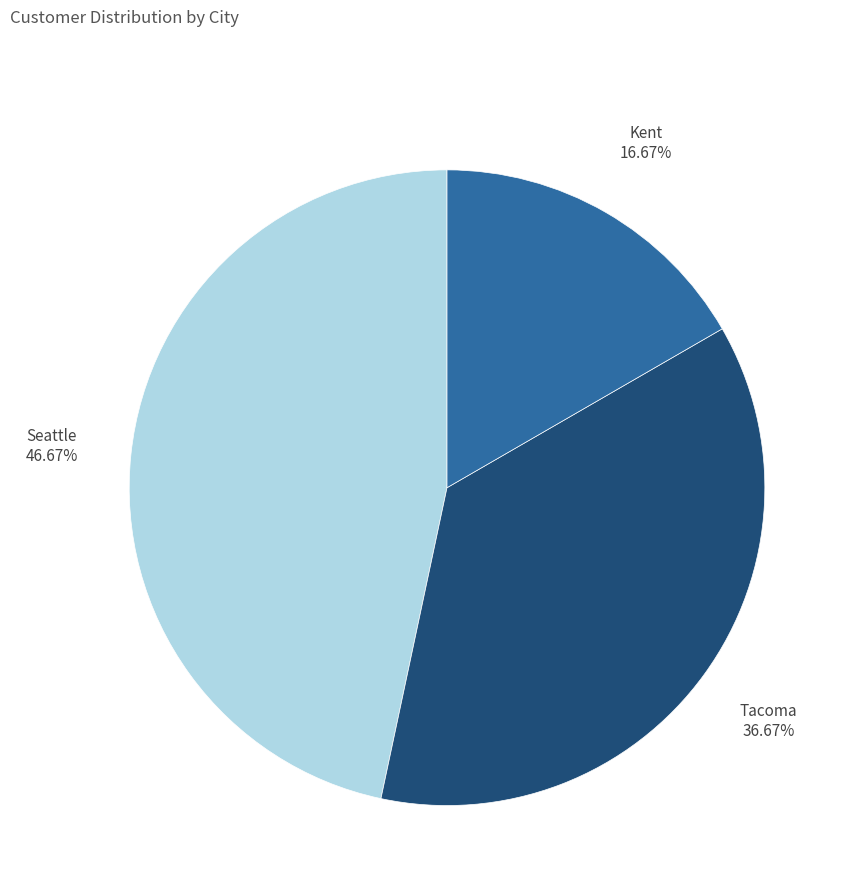

What is the largest slice in the pie chart?

Seattle